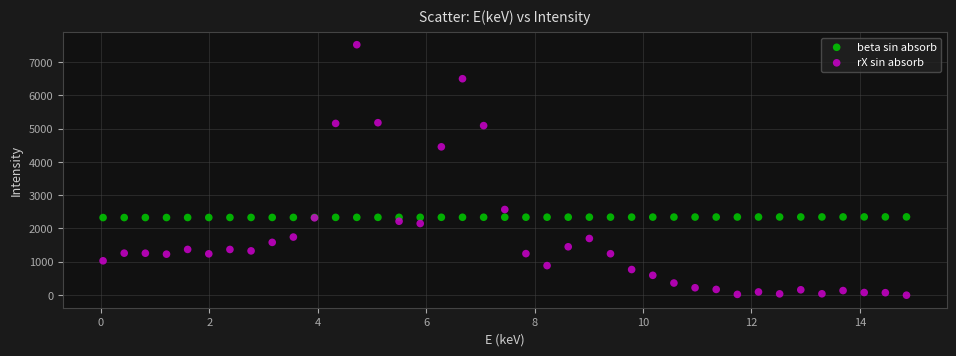

Which series reaches the maximum Y coordinate?

rX sin absorb